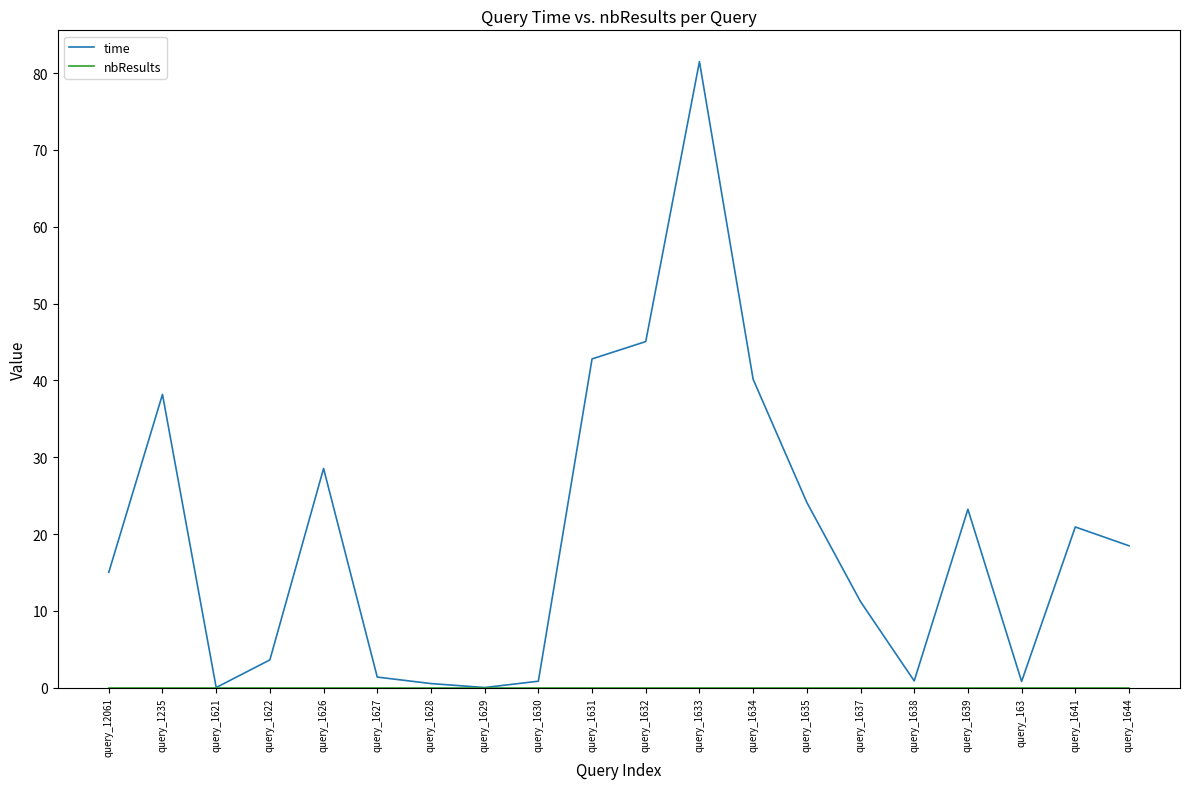

Which series has the widest spread of values?

time